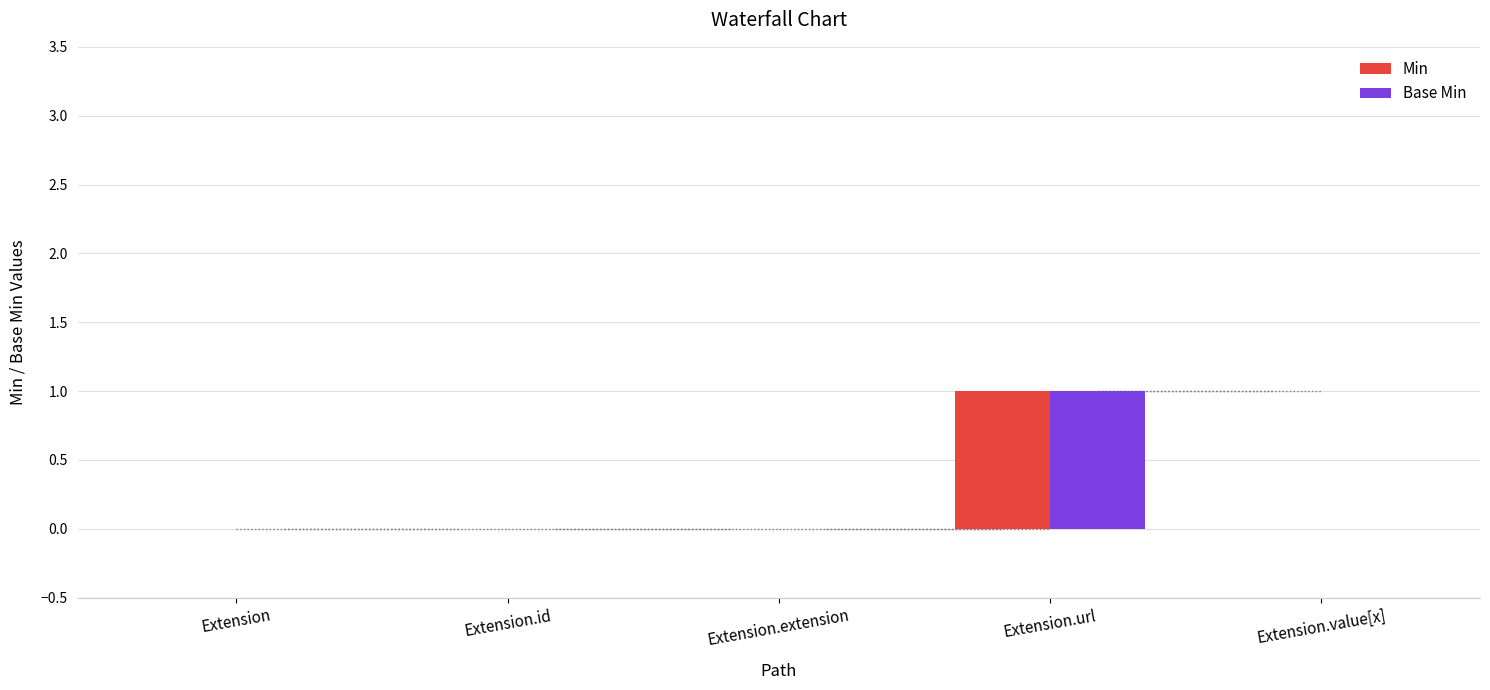

Reading right to left, extract all data points from this chart.

Min: 0	1	0	0	0
Base Min: 0	1	0	0	0